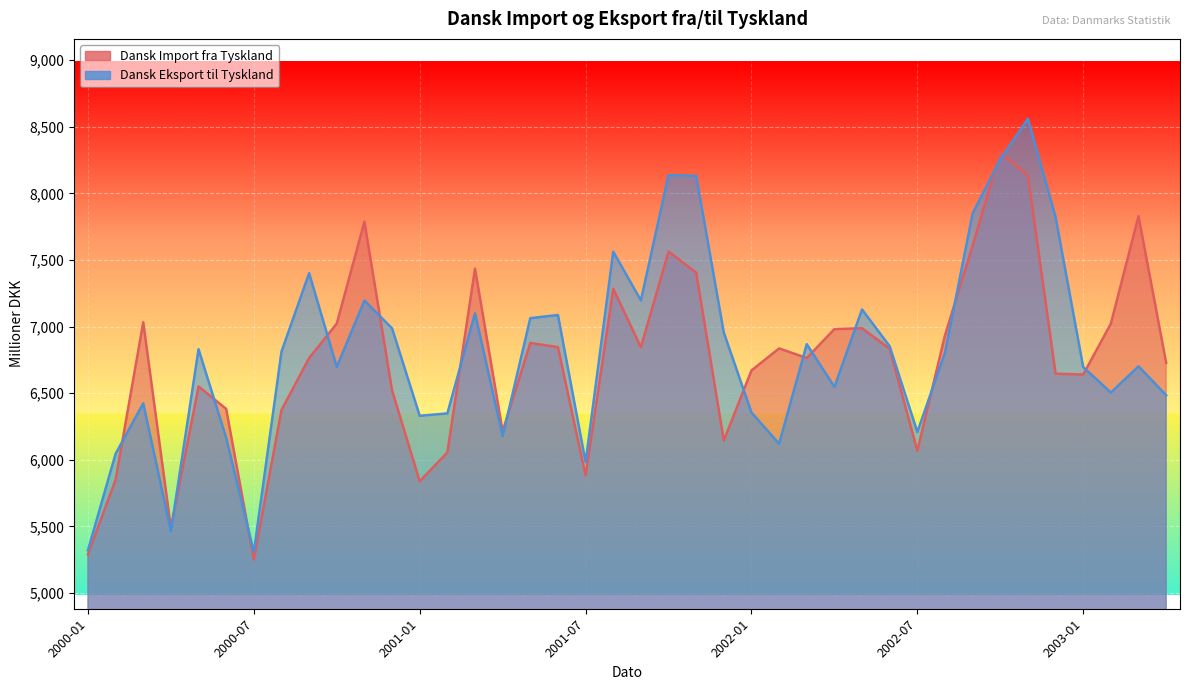

What is the label of the 1st point from the left?

2000-01